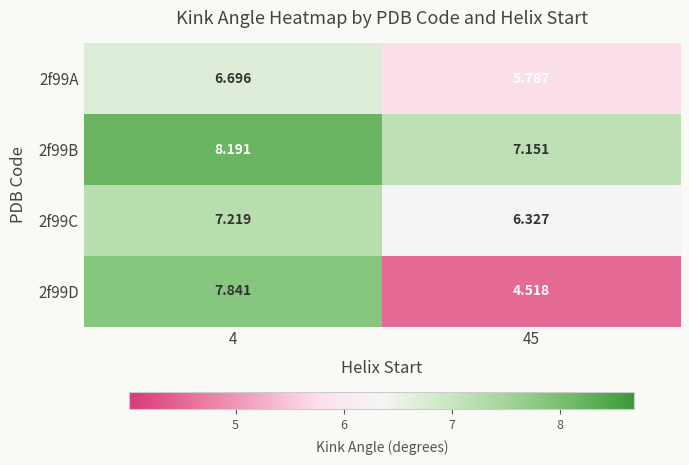

Is the value of 2f99D at 45 greater than the value of 2f99B at 4?

No